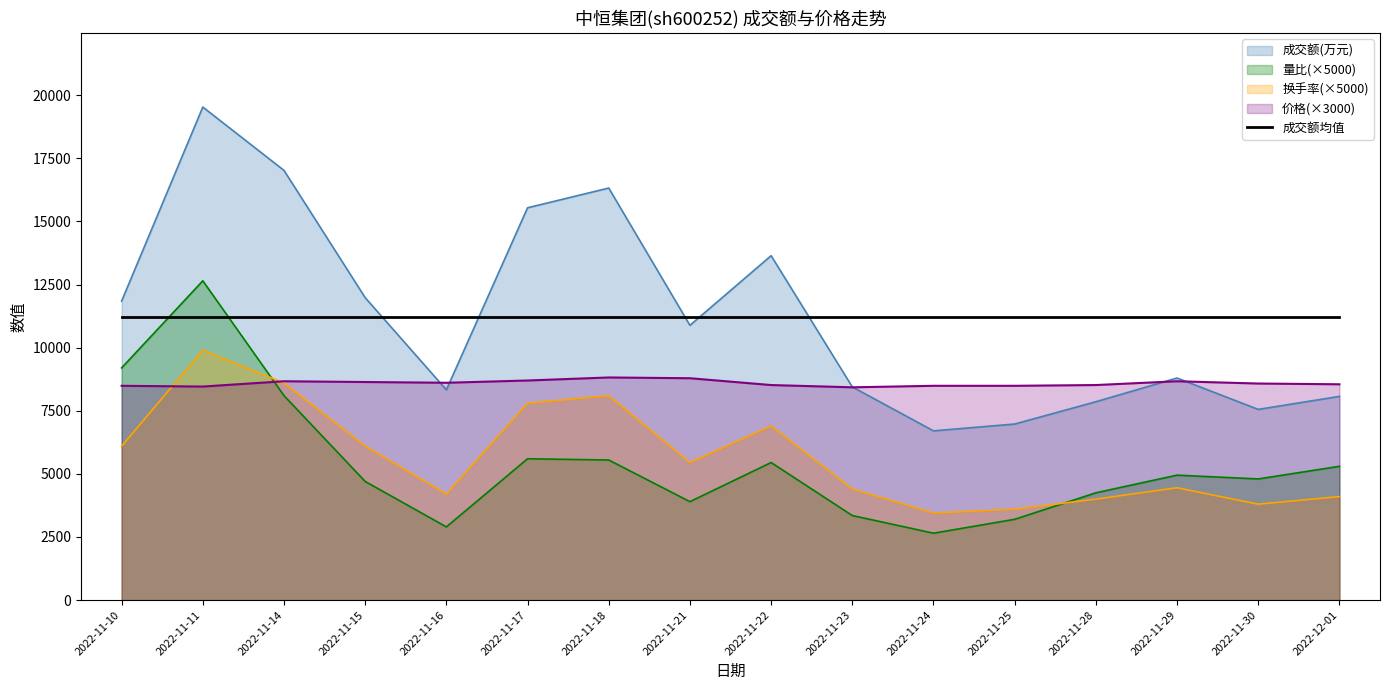

The 量比 series shows 2388.6 at 2022-11-18. True or false?

False